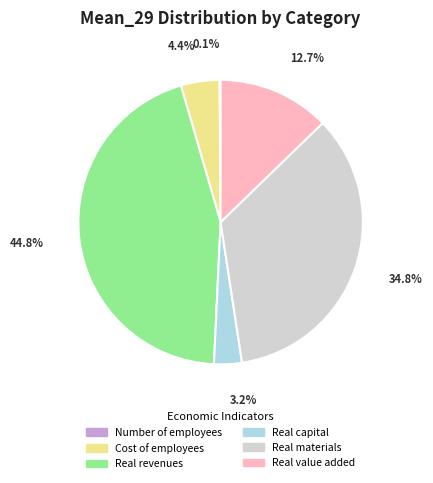

Is the sum of Real capital and Cost of employees greater than half?

No